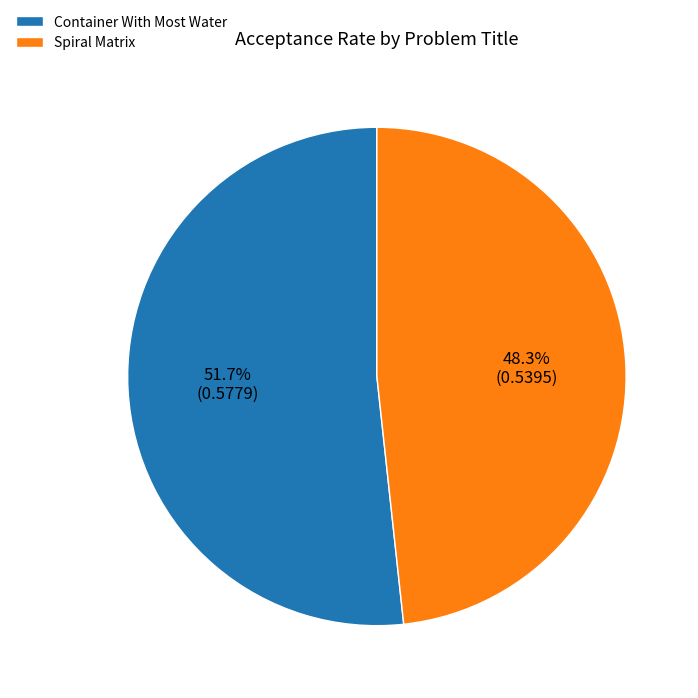

The Spiral Matrix slice represents 43% of the pie. True or false?

False